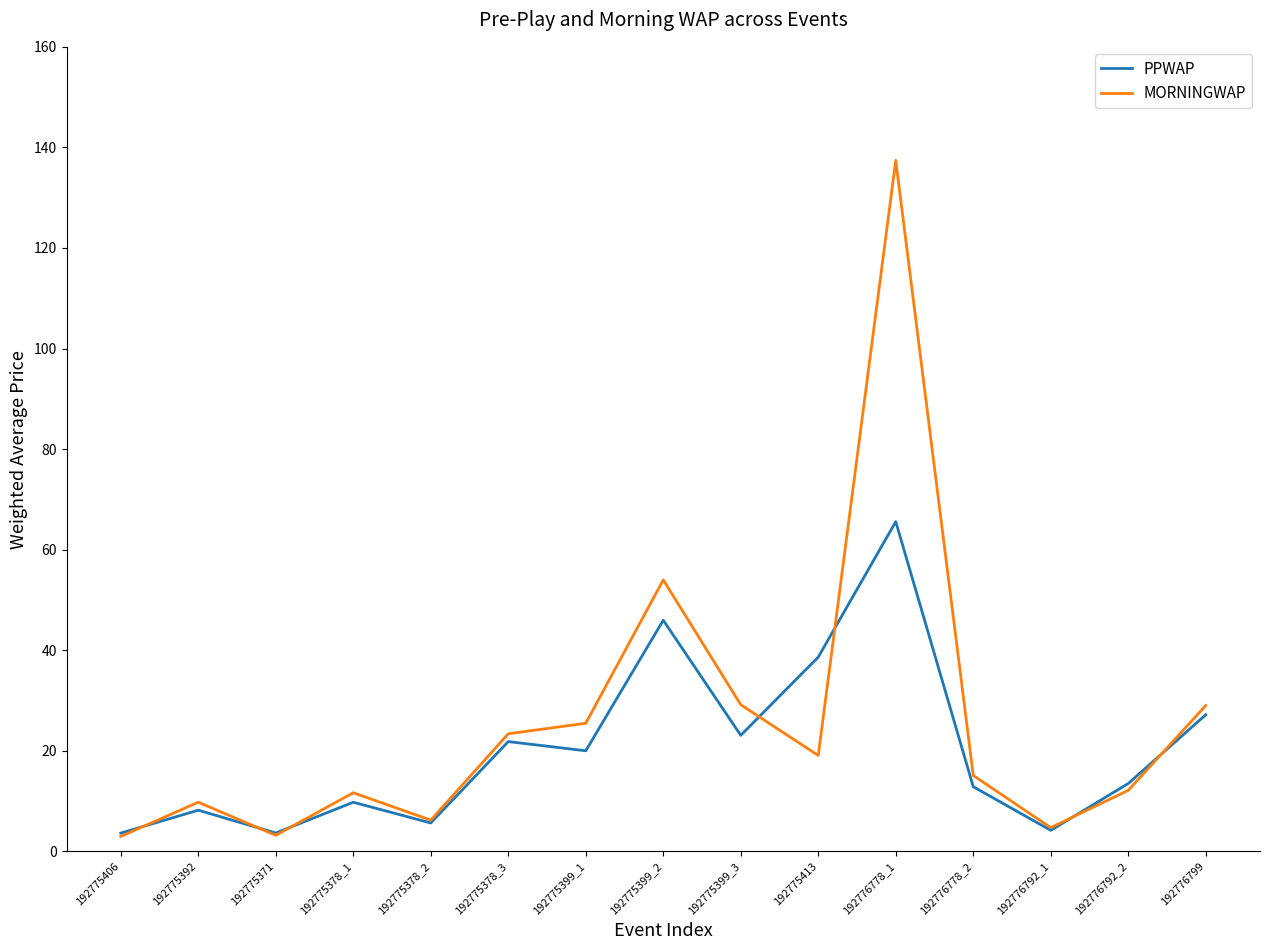

What is the highest value of the MORNINGWAP series?

137.4